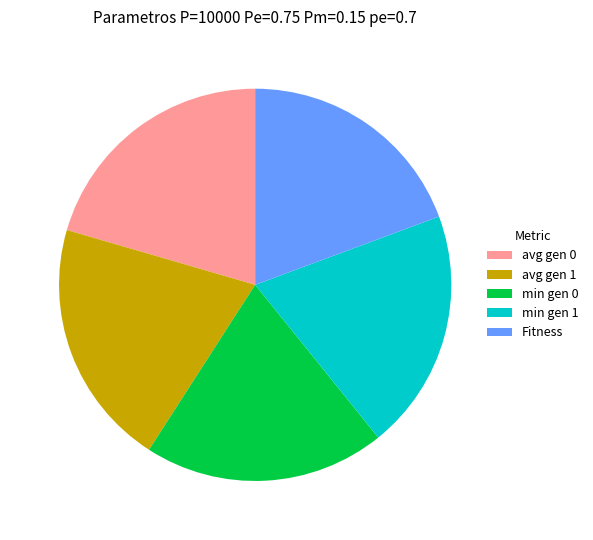

What is the smallest slice in the pie chart?

Fitness